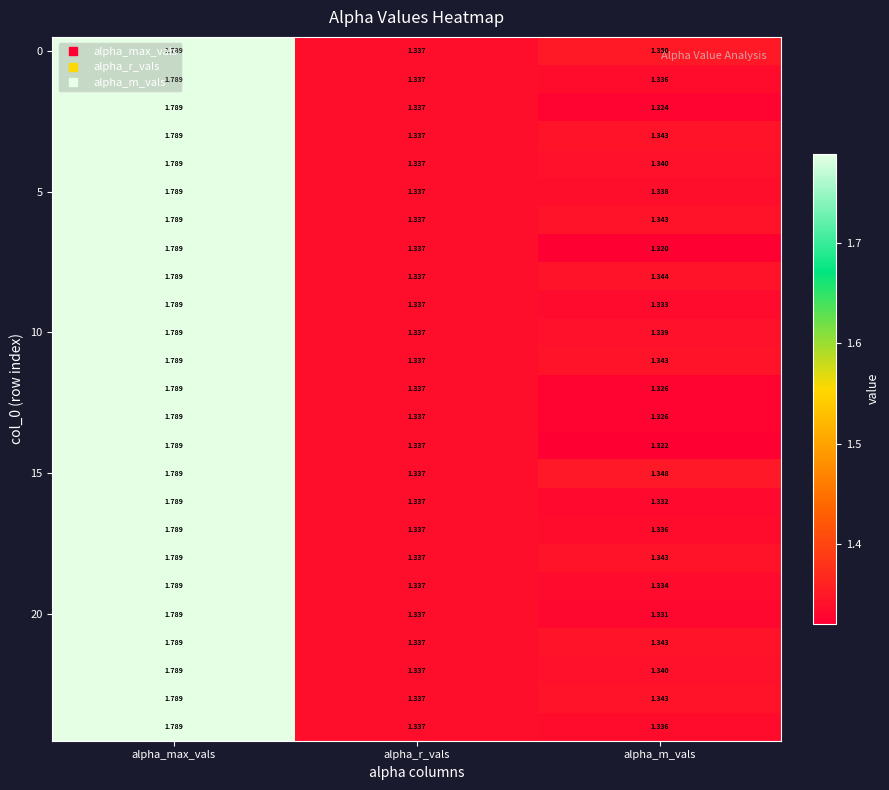

At which category is the sum across all series the highest?

alpha_max_vals